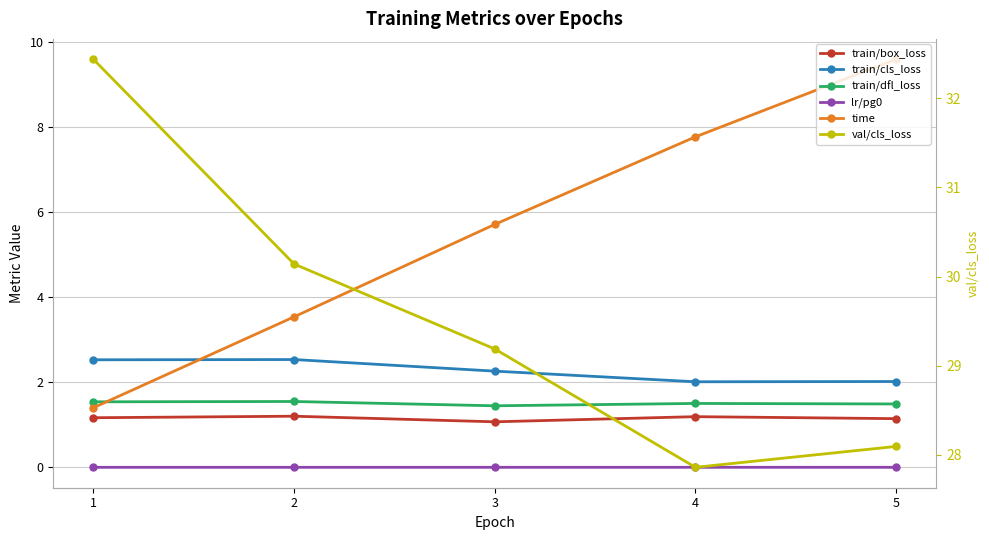

Where do time and train/cls_loss first cross each other?

1 and 2